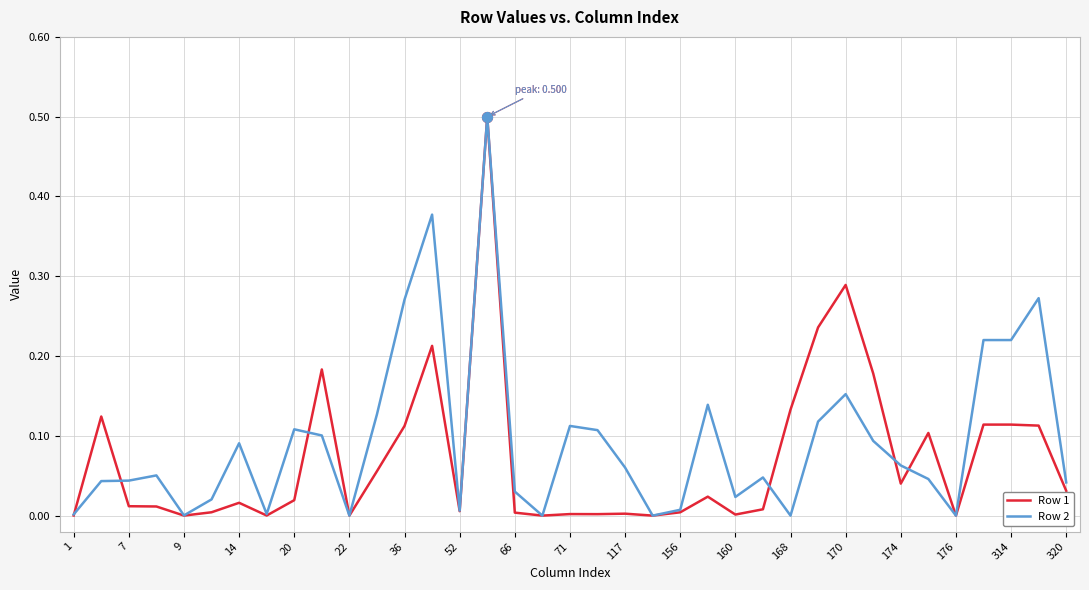

What is the maximum value shown in the chart?

0.5